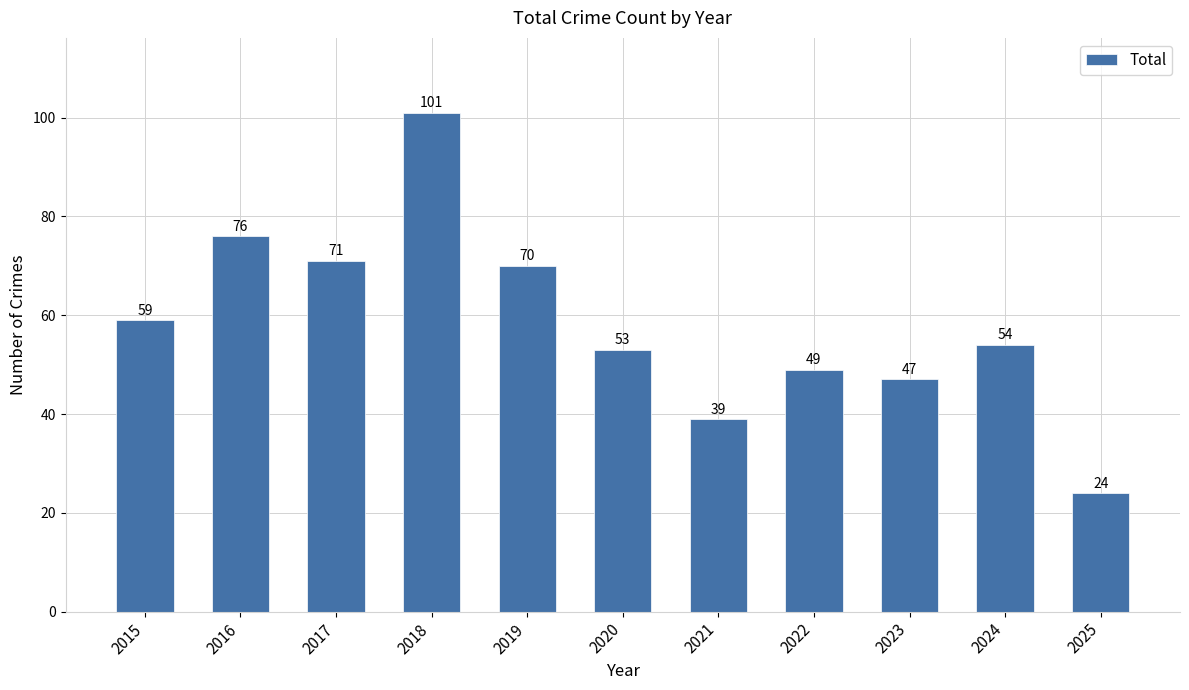

What is the smallest value displayed?

24